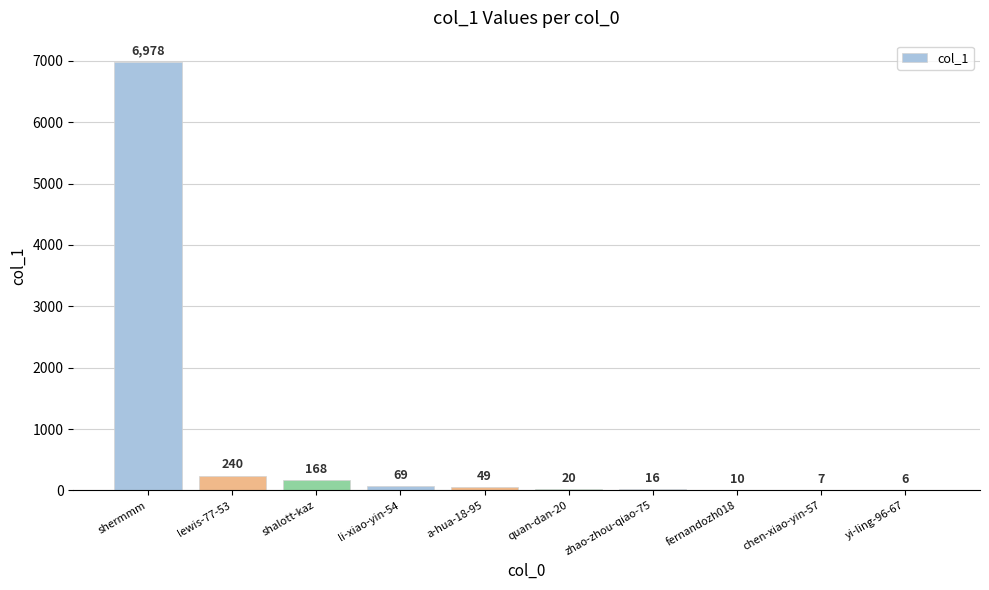

What is the change in value from fernandozh018 to chen-xiao-yin-57?

-3